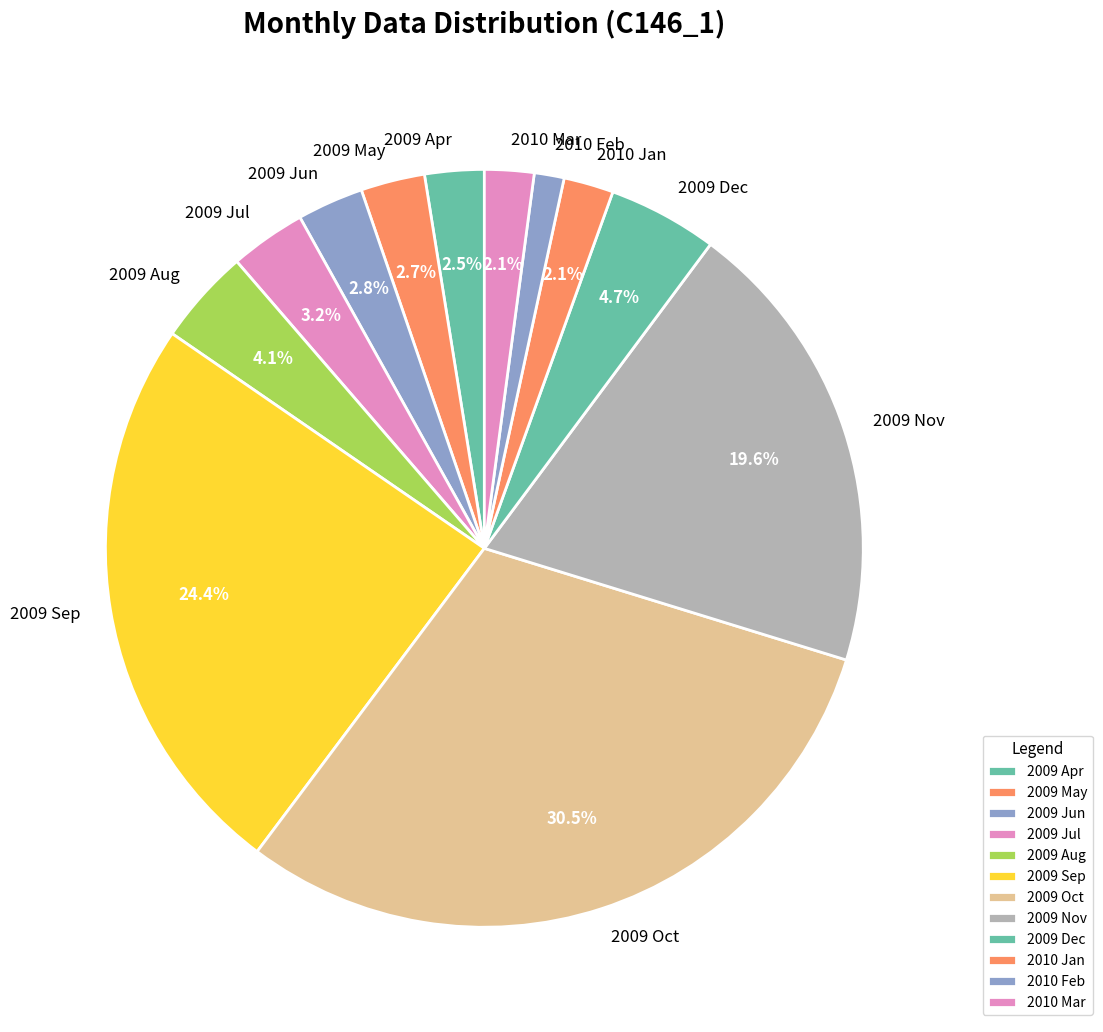

Between 2009 Sep and 2010 Feb, which is larger?

2009 Sep